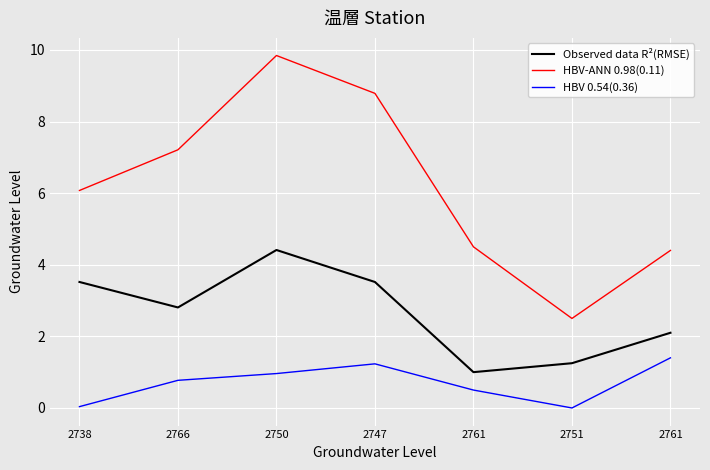

True or false: Observed data R²(RMSE) has a value of 2.1 at 2761.

True